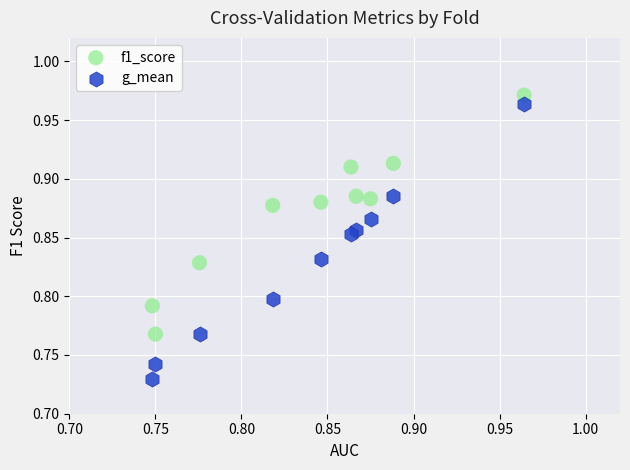

Which series has the widest spread of Y values?

g_mean